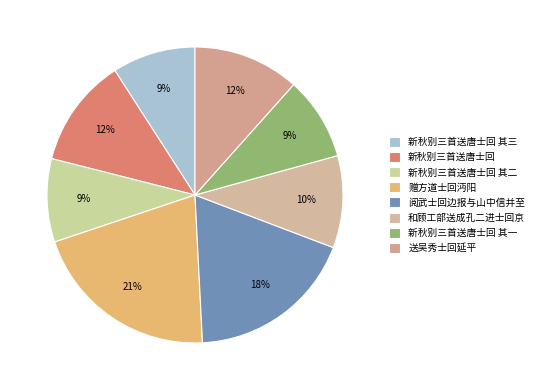

To the nearest percent, what is the difference between the 阅武士回边报与山中信并至 and 新秋别三首送唐士回 其二 slice percentages?

9%